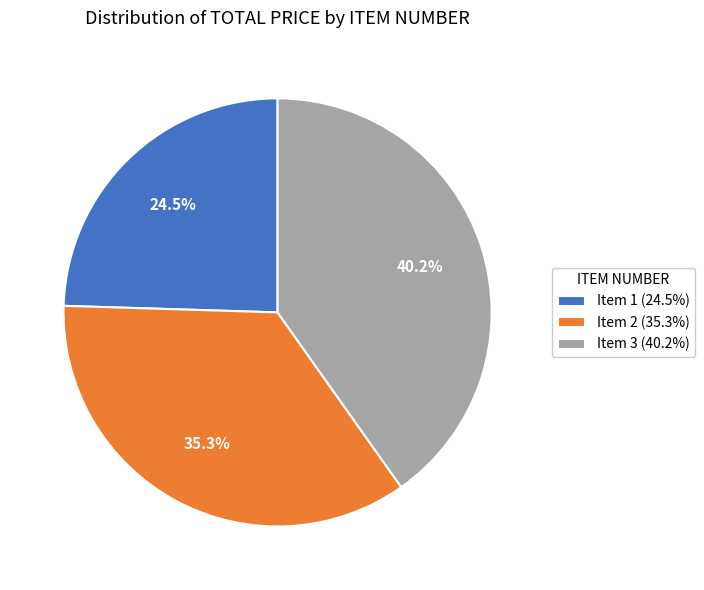

True or false: Item 3 accounts for 40% of the total.

True